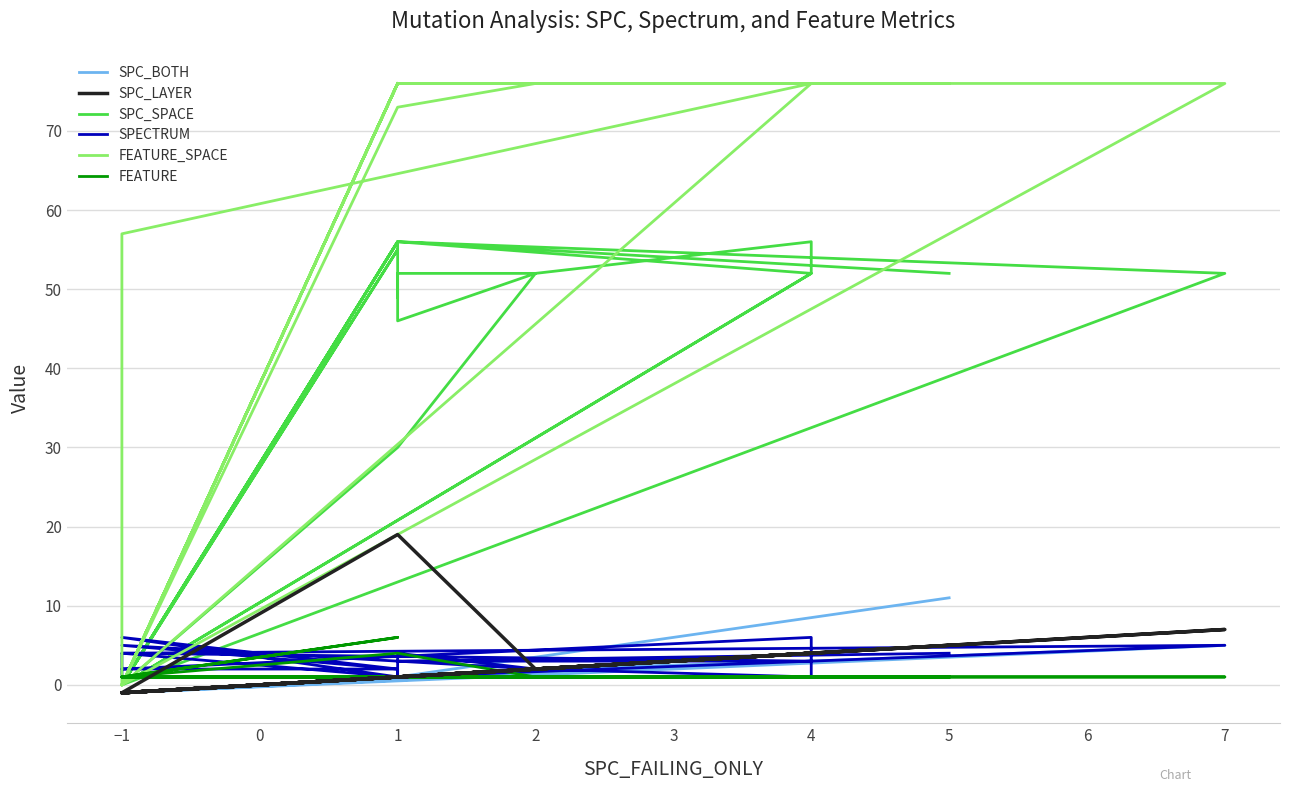

What is the minimum value for FEATURE?

1